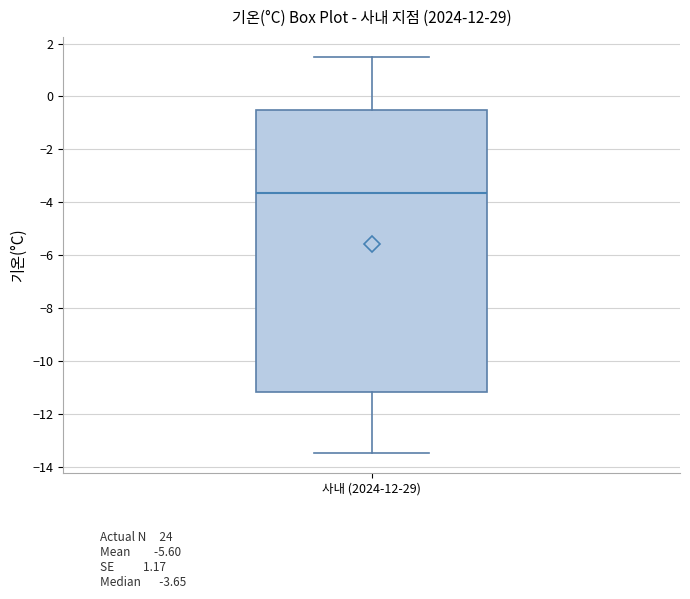

Transcribe this box plot: give where the median line is, the range the box spans, and where the two whiskers end, as read against the y-axis. The values are not printed on the chart, so give them approximately, as read against the axis.

median -3.6, box -11.2 to -0.4, whiskers -13.4 to 1.6